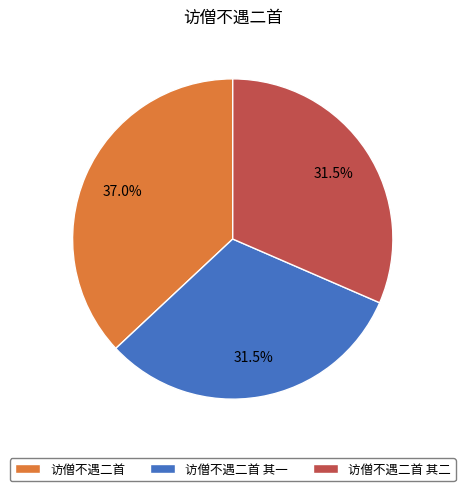

What is the largest slice in the pie chart?

访僧不遇二首